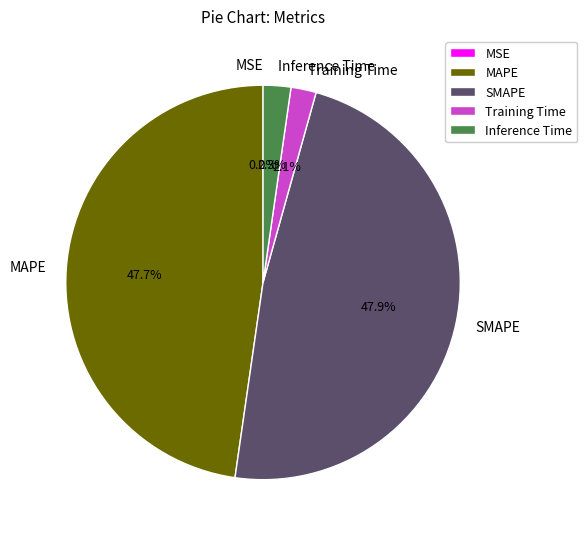

The MAPE slice represents 48% of the pie. True or false?

True